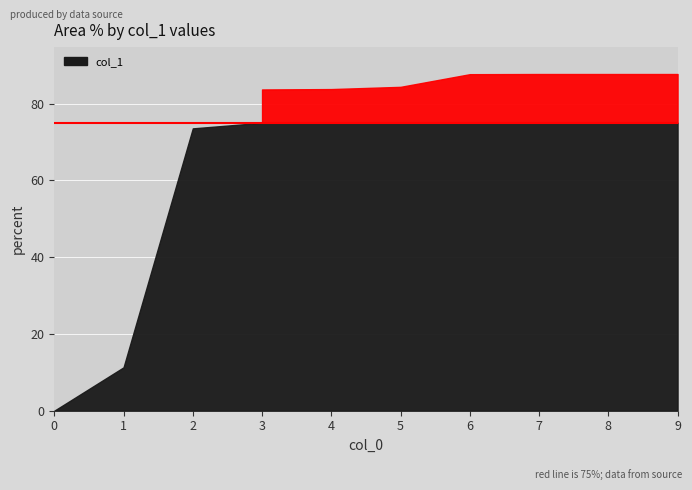

How many values exceed 84?

5